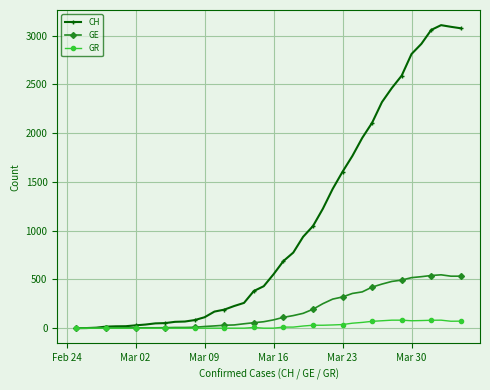

True or false: CH has more than 0 interior local peaks.

True